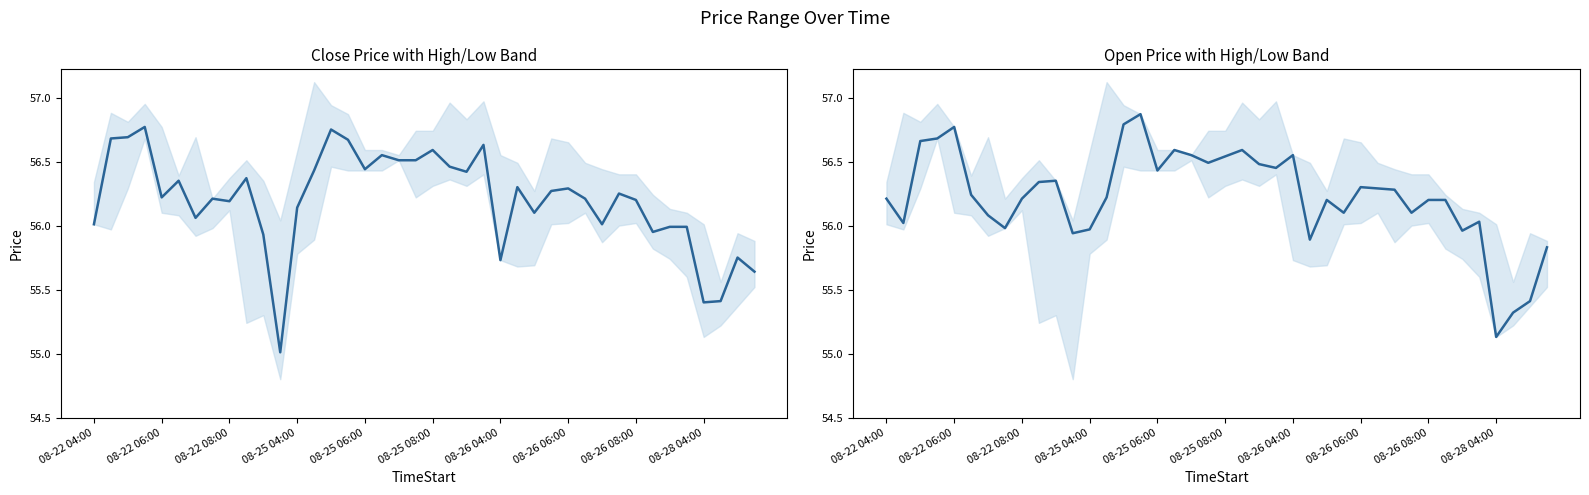

How many interior local valleys does the Close series have?

11